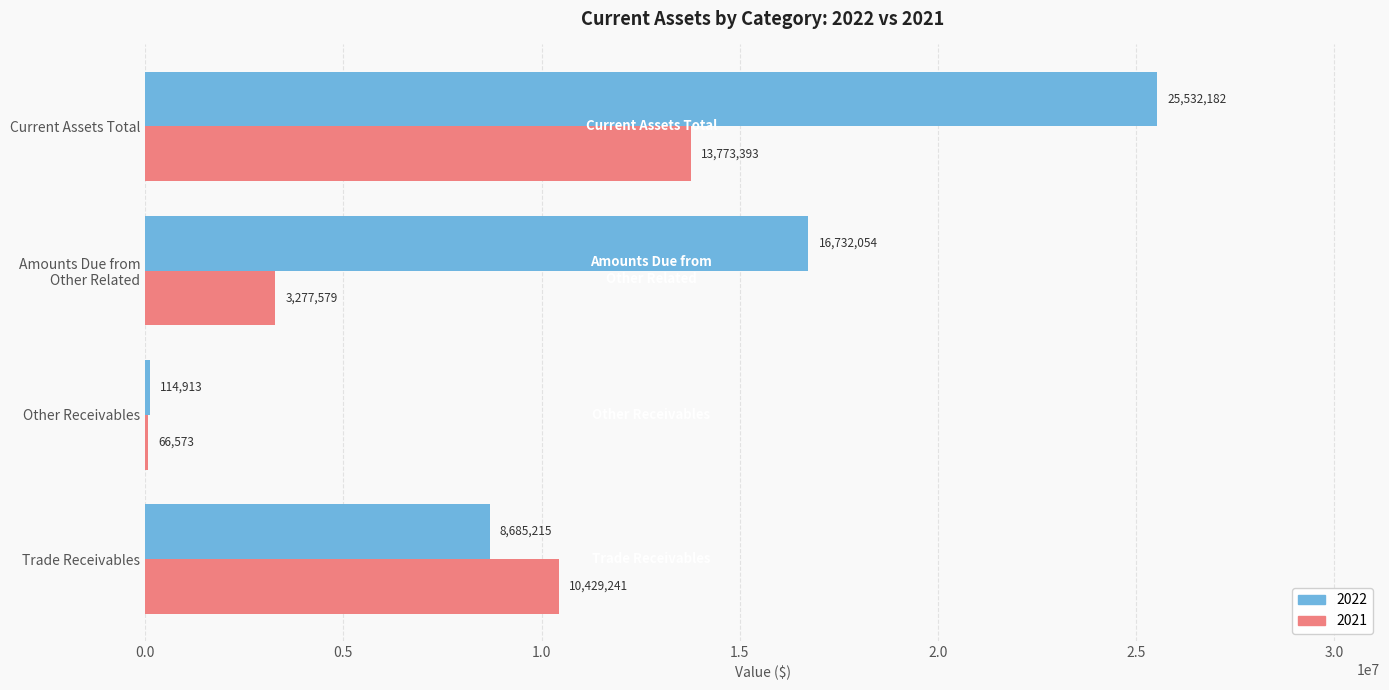

True or false: 2022 has a value of 42307361 at Current Assets Total.

False